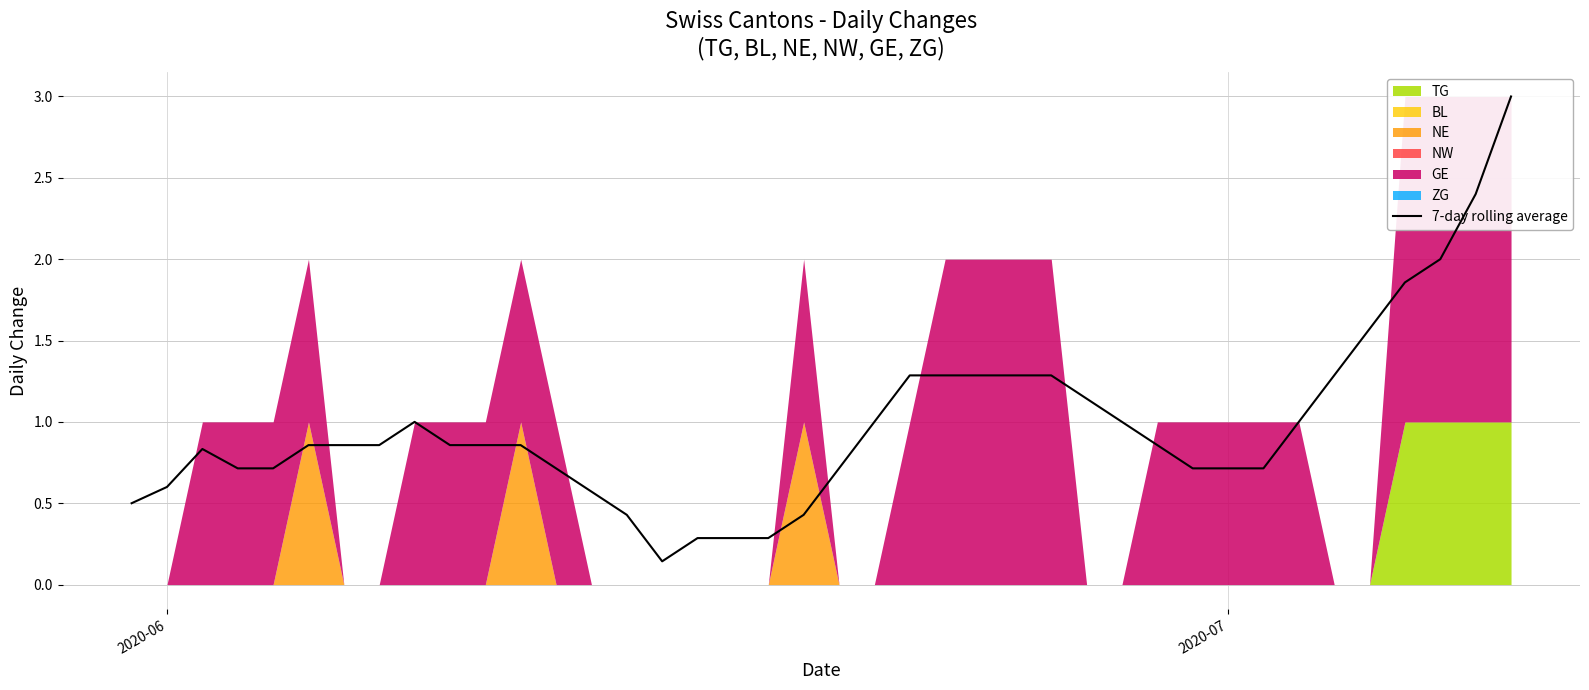

What is the value of the 18th point from the left?

0.3